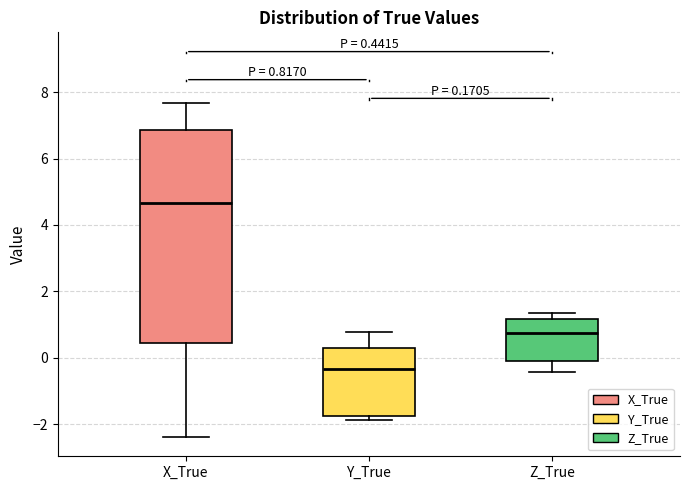

Which box's median line is the lowest?

Y_True